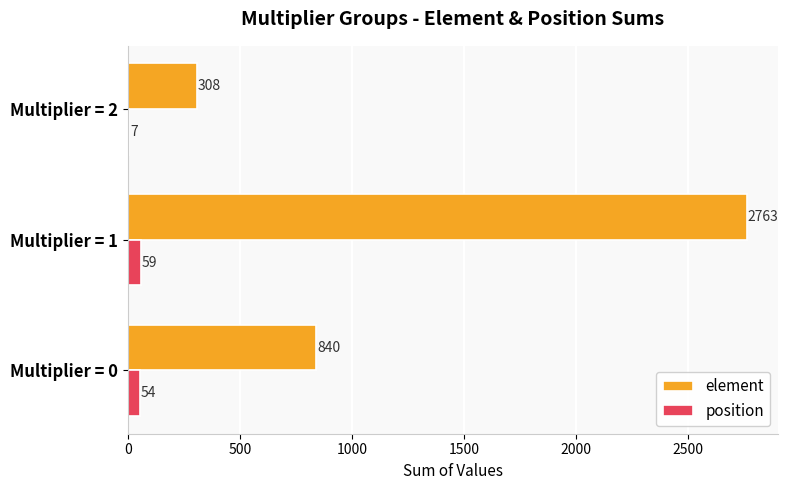

Count the number of categories in the chart.

3